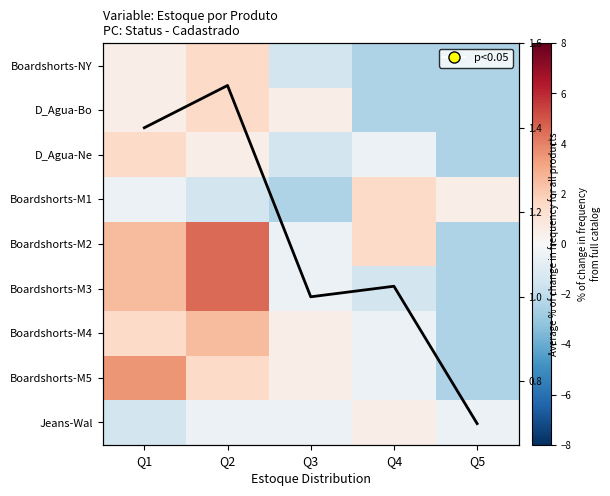

How many negative values does the Boardshorts-M3 series have?

3